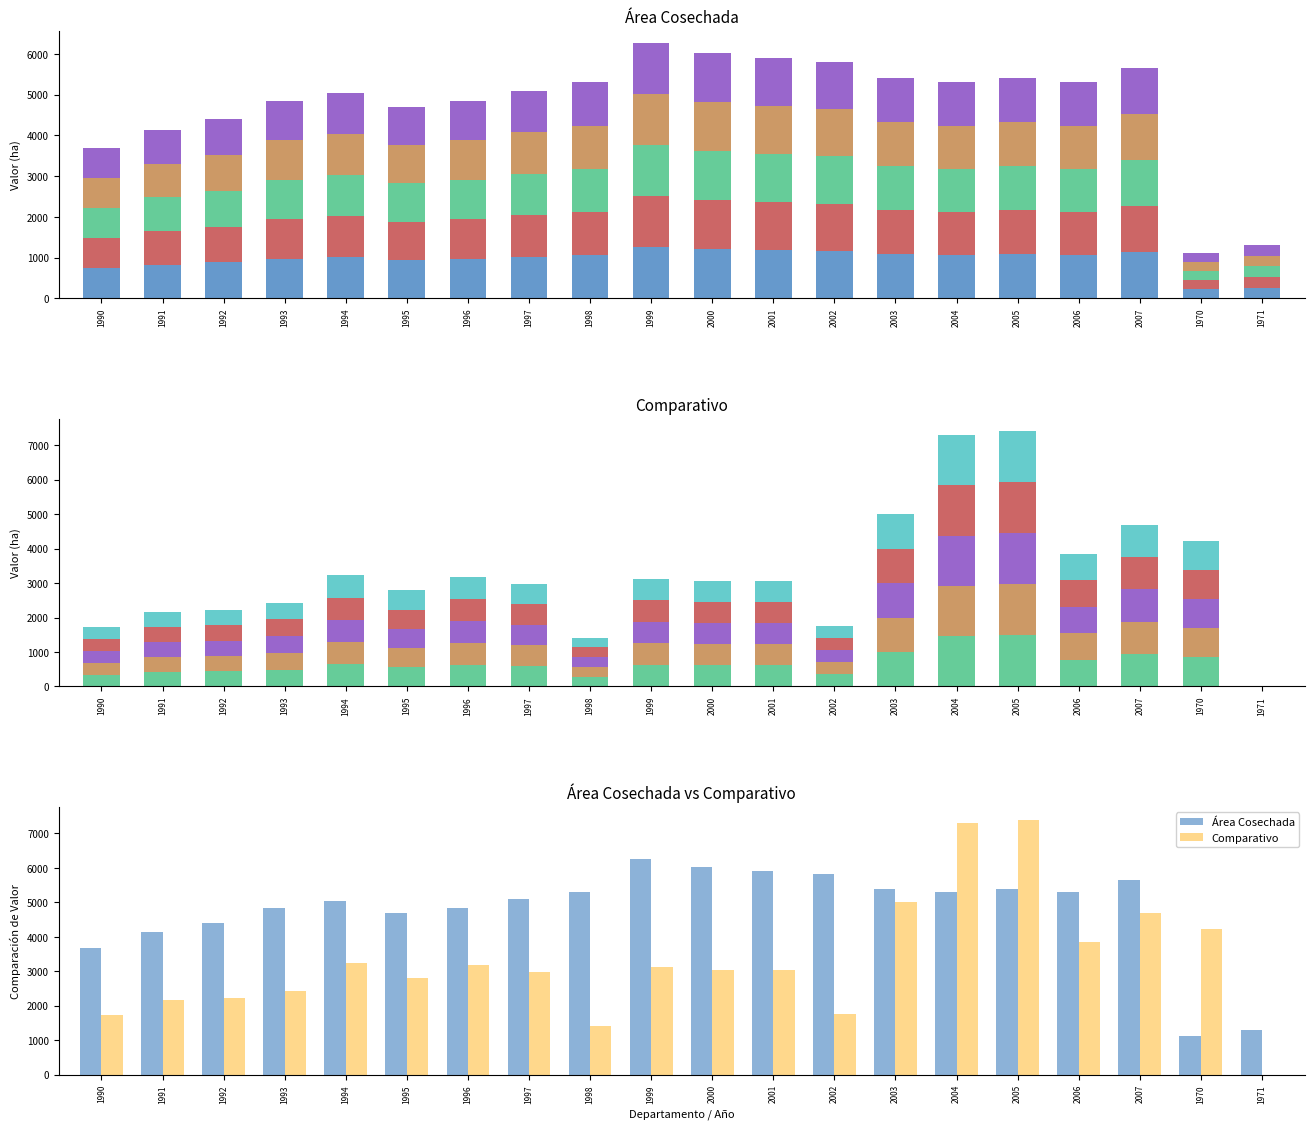

Is it true that Comparativo equals 4441.7 at 2005?

False